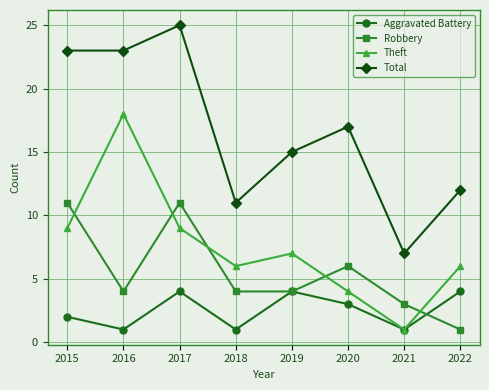

True or false: Theft and Total intersect in this chart.

False